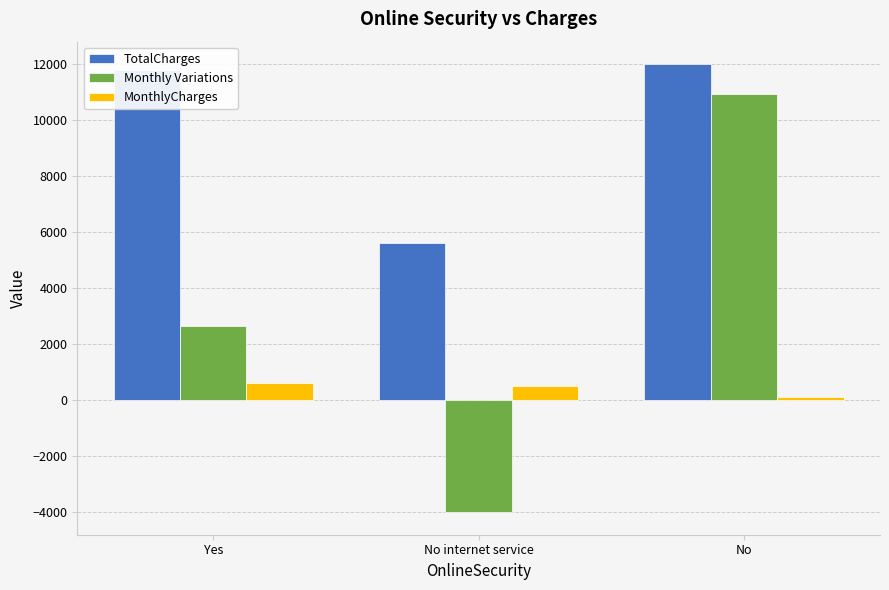

Is the value of Monthly Variations at No greater than the value of MonthlyCharges at No?

Yes